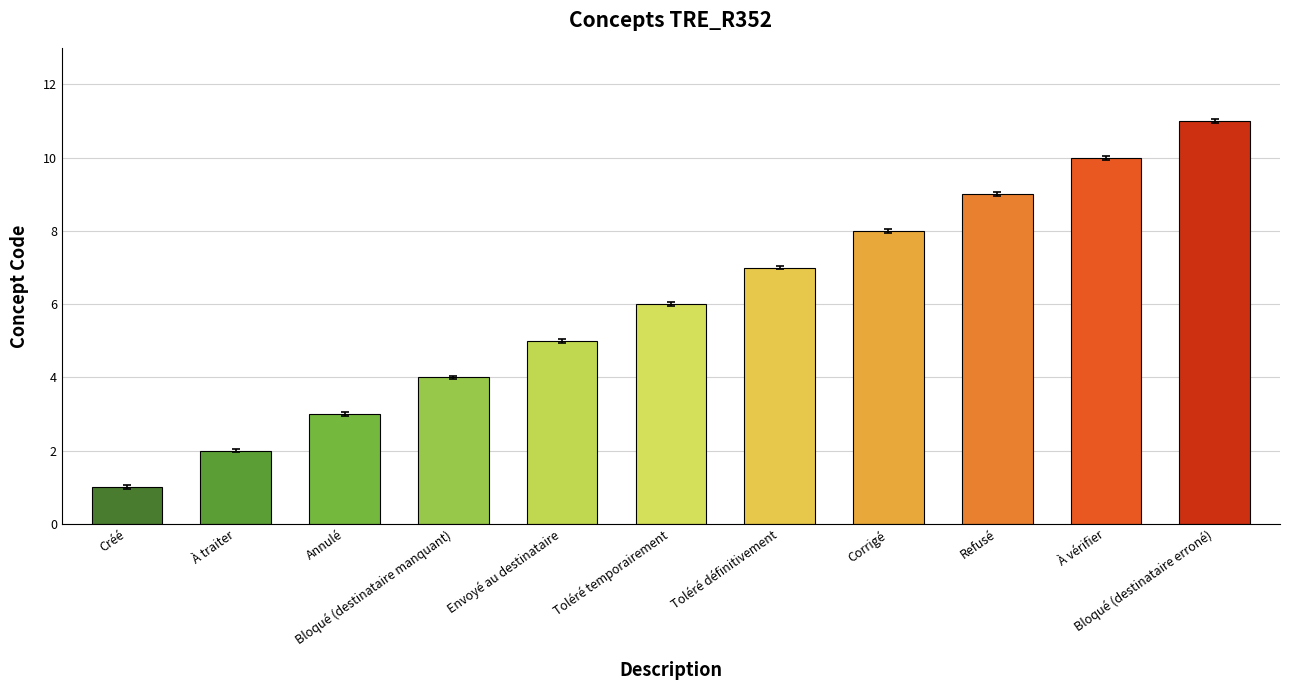

Rank the categories by value from highest to lowest.

Bloqué (destinataire erroné), À vérifier, Refusé, Corrigé, Toléré définitivement, Toléré temporairement, Envoyé au destinataire, Bloqué (destinataire manquant), Annulé, À traiter, Créé